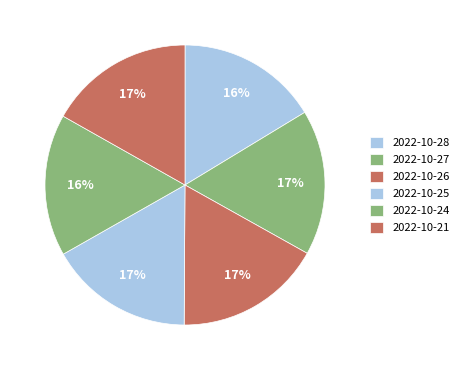

To the nearest percent, what portion does 2022-10-24 represent?

16%